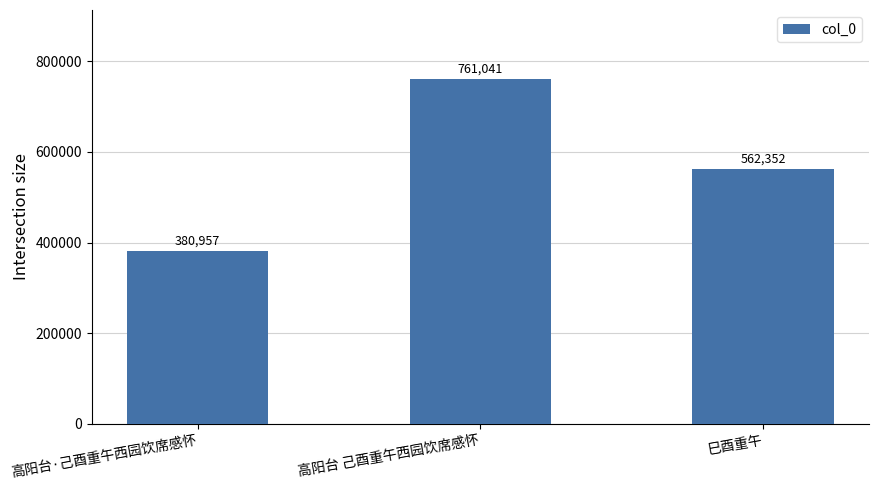

Reading left to right, list all the values displayed in this chart.

高阳台·己酉重午西园饮席感怀=380957	高阳台 己酉重午西园饮席感怀=761041	巳酉重午=562352